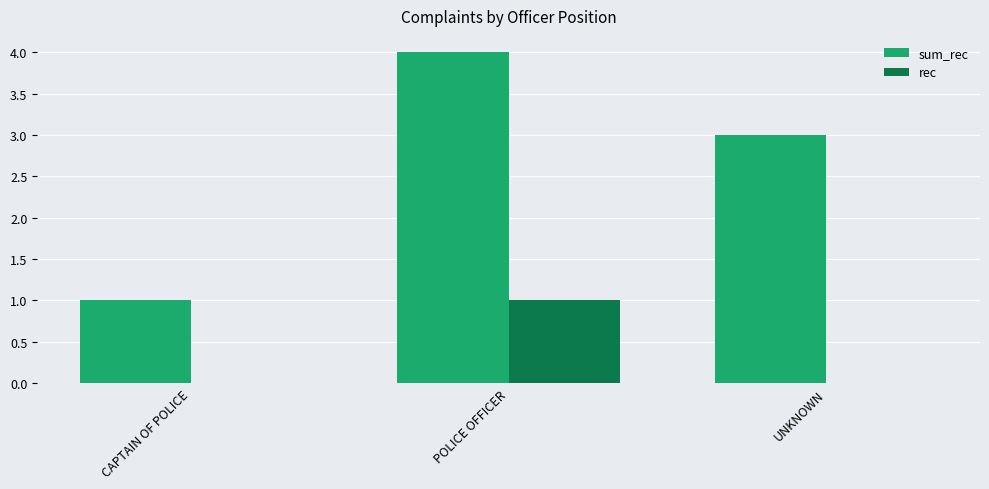

How many groups of bars are there?

3